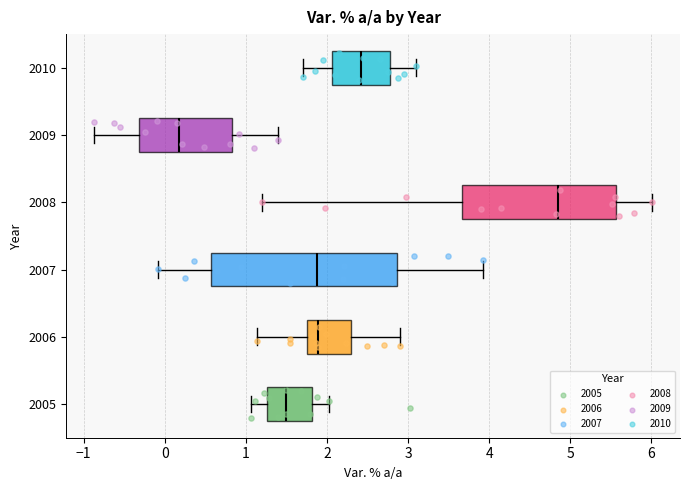

Reading bottom to top, transcribe this box plot: for each box, give where its median line is, the range the box spans, and where its two whiskers end, as read against the x-axis. The values are not printed on the chart, so give them approximately, as read against the axis.

2005: median 1.5, box 1.3 to 1.8, whiskers 1.1 to 2.0
2006: median 1.9, box 1.8 to 2.3, whiskers 1.1 to 2.9
2007: median 1.9, box 0.6 to 2.9, whiskers -0.1 to 3.9
2008: median 4.8, box 3.7 to 5.6, whiskers 1.2 to 6.0
2009: median 0.2, box -0.3 to 0.8, whiskers -0.9 to 1.4
2010: median 2.4, box 2.1 to 2.8, whiskers 1.7 to 3.1